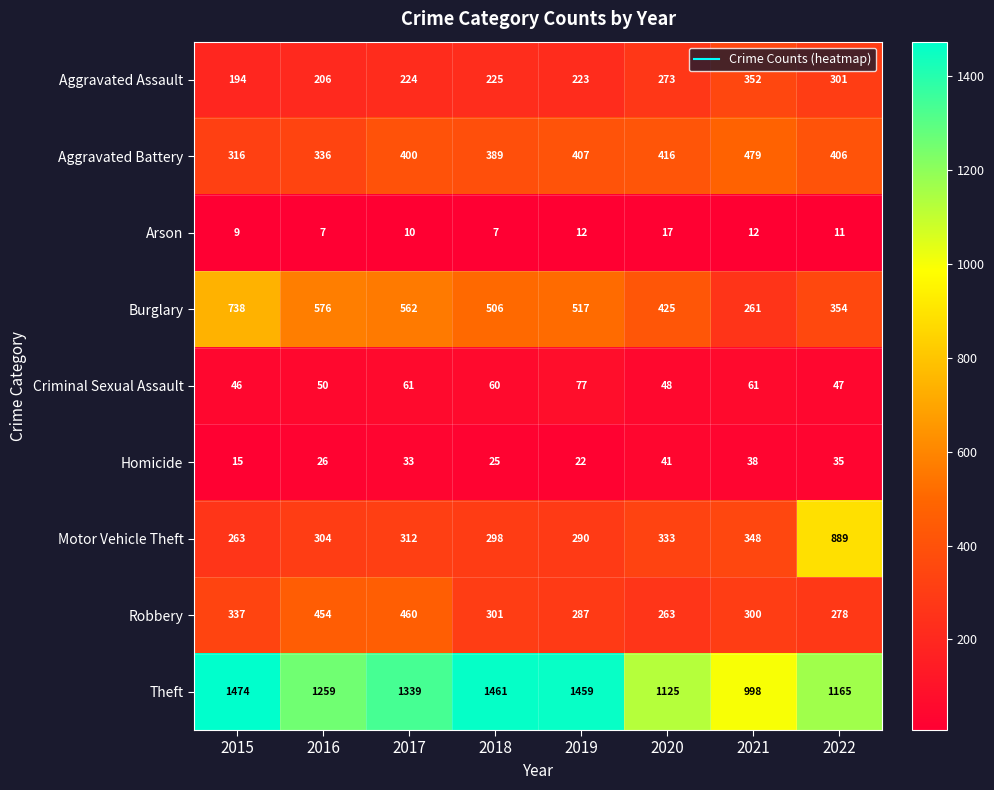

List the series in order of their peak value, lowest first.

Arson, Homicide, Criminal Sexual Assault, Aggravated Assault, Robbery, Aggravated Battery, Burglary, Motor Vehicle Theft, Theft